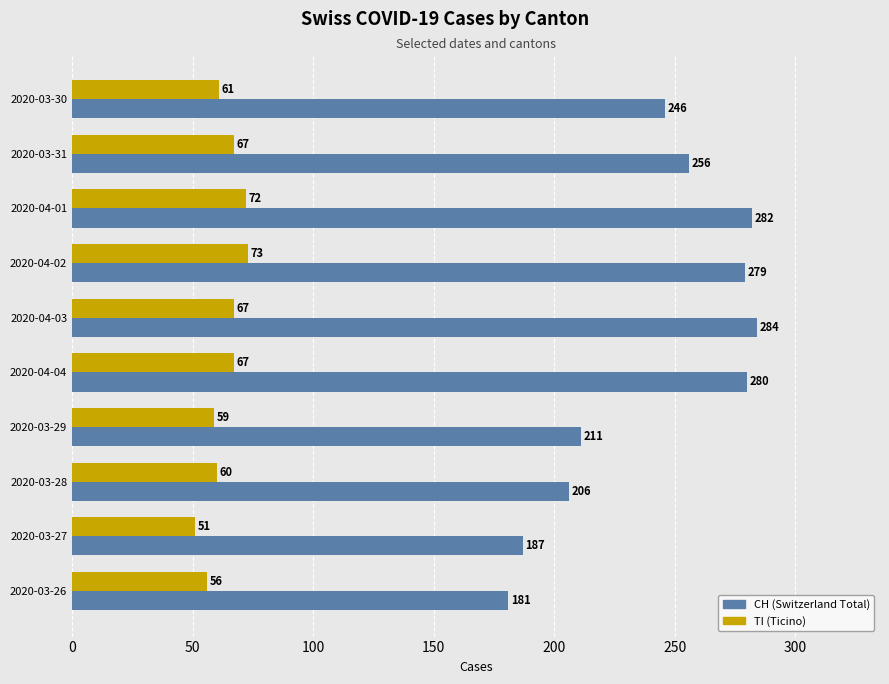

Which label corresponds to the largest value in the chart?

2020-04-03